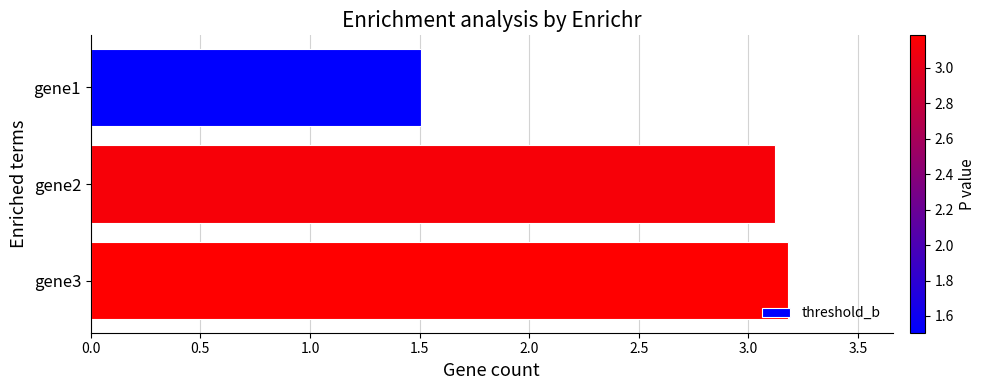

Reading top to bottom, list all the values displayed in this chart.

1.5	3.1	3.2